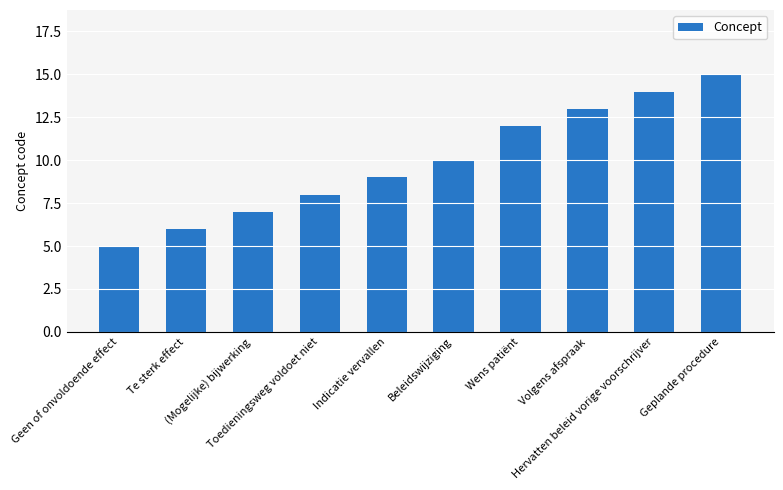

Count the number of data series in this chart.

1